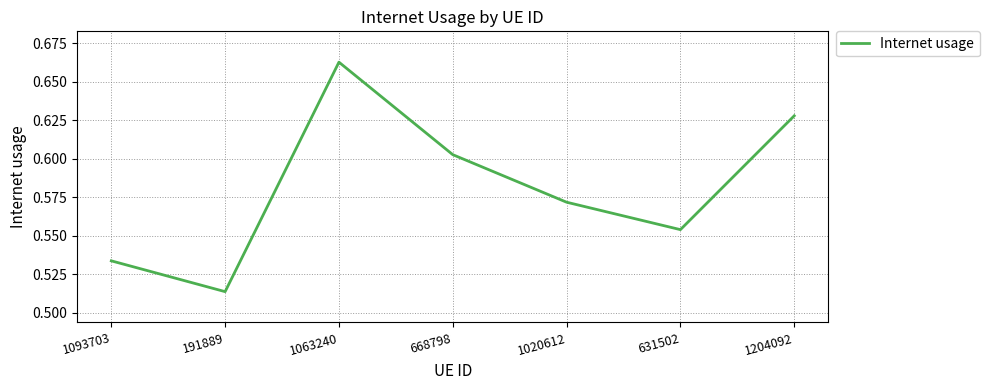

Which category has the lowest value across all series?

191889